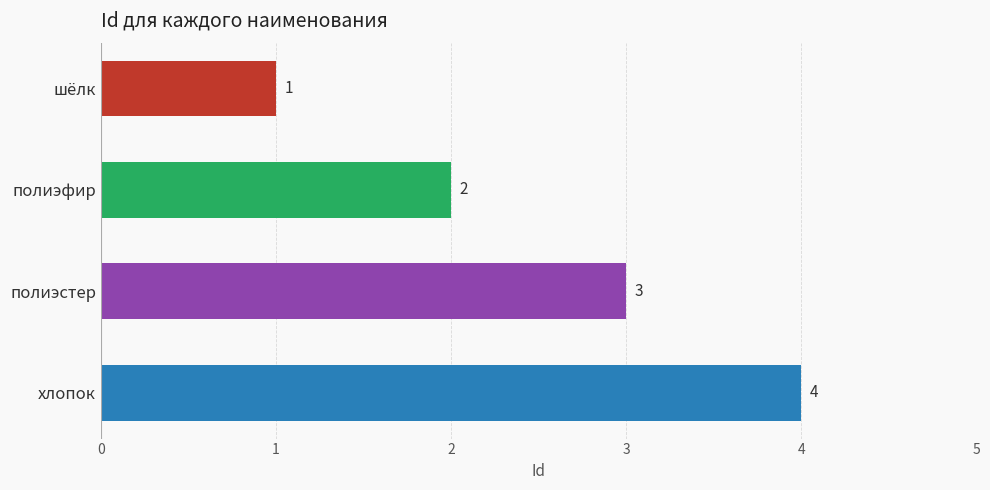

What is the maximum value shown in the chart?

4